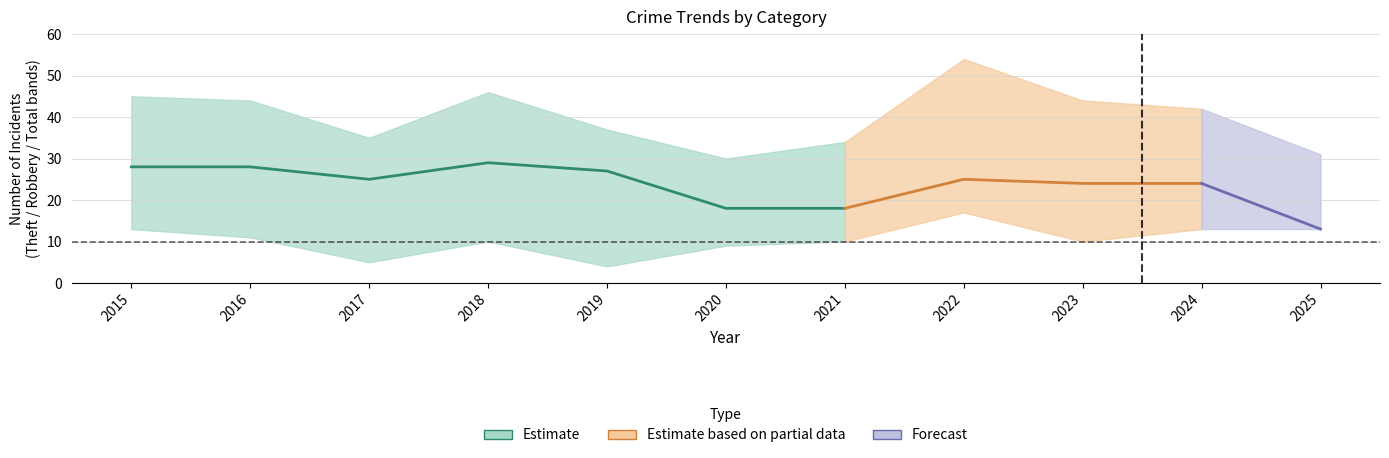

The value of Theft at 2015 is 40. True or false?

False